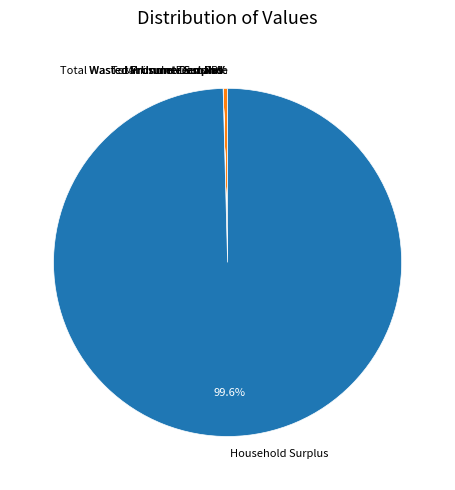

Which category accounts for the majority?

Household Surplus